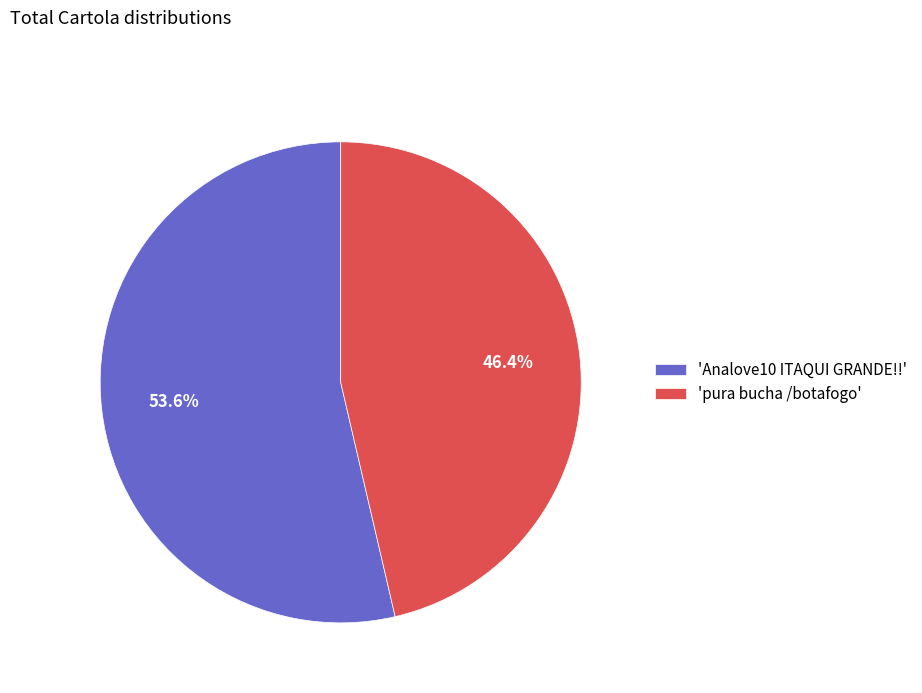

Count the number of slices in the pie.

2